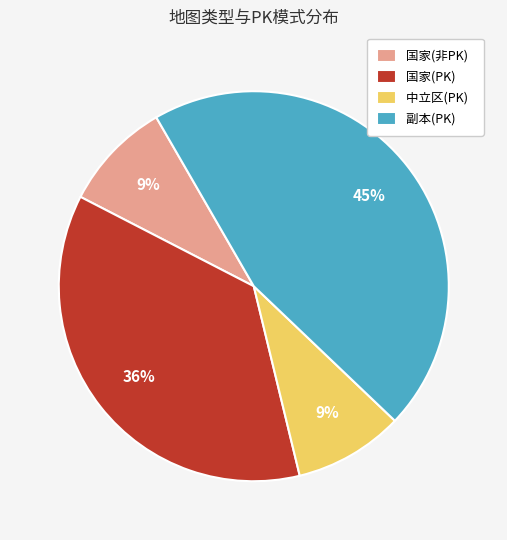

What is the ratio of the value at 国家(PK) to the value at 副本(PK)?

0.8